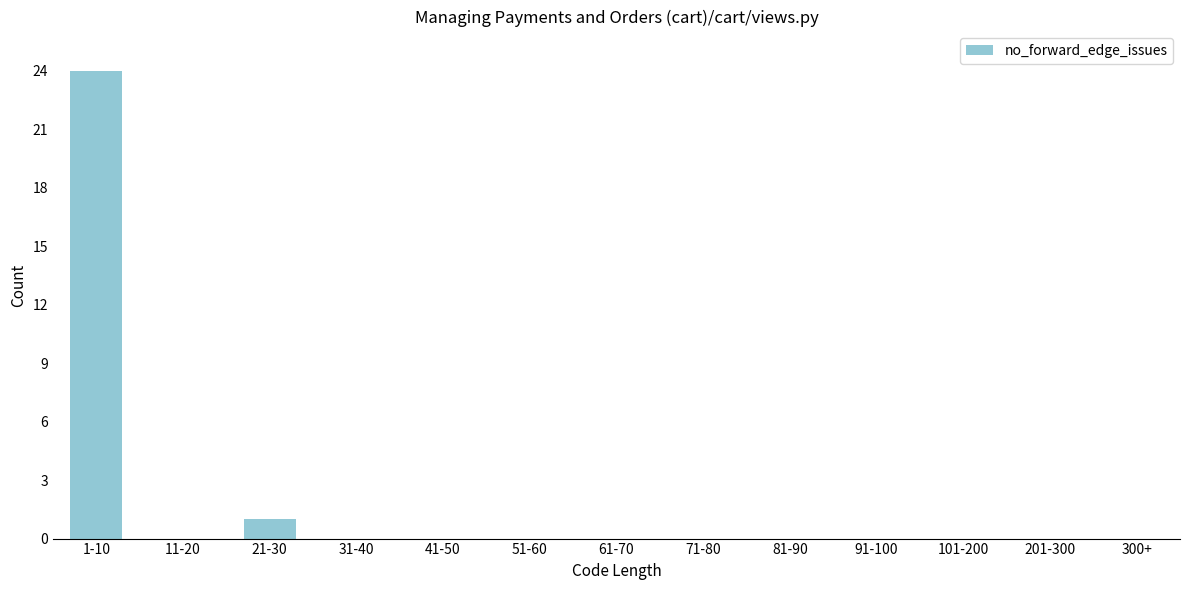

Reading left to right, transcribe all the data shown in this chart.

1-10=24	11-20=0	21-30=1	31-40=0	41-50=0	51-60=0	61-70=0	71-80=0	81-90=0	91-100=0	101-200=0	201-300=0	300+=0